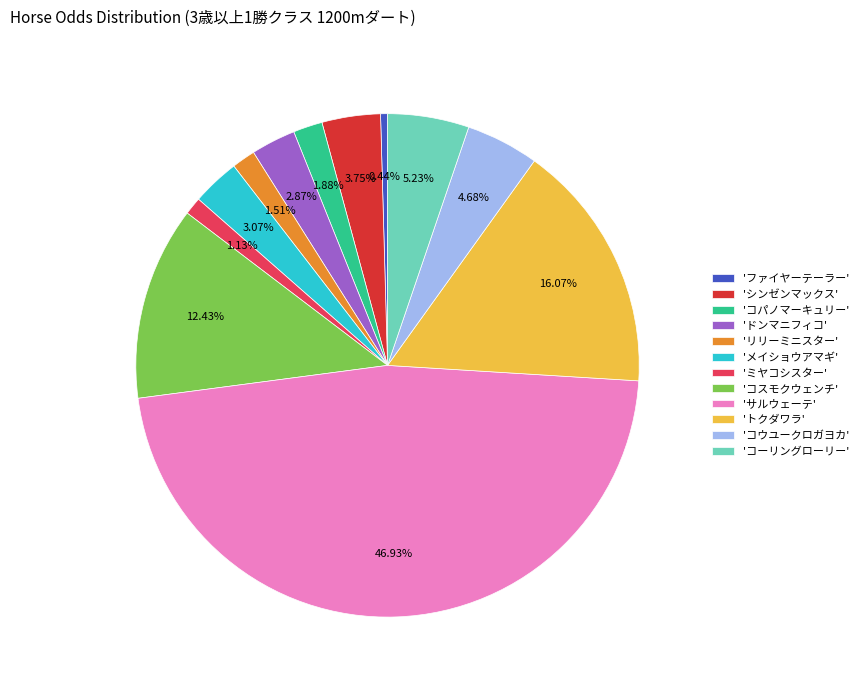

Is there any slice that represents more than half of the pie?

No